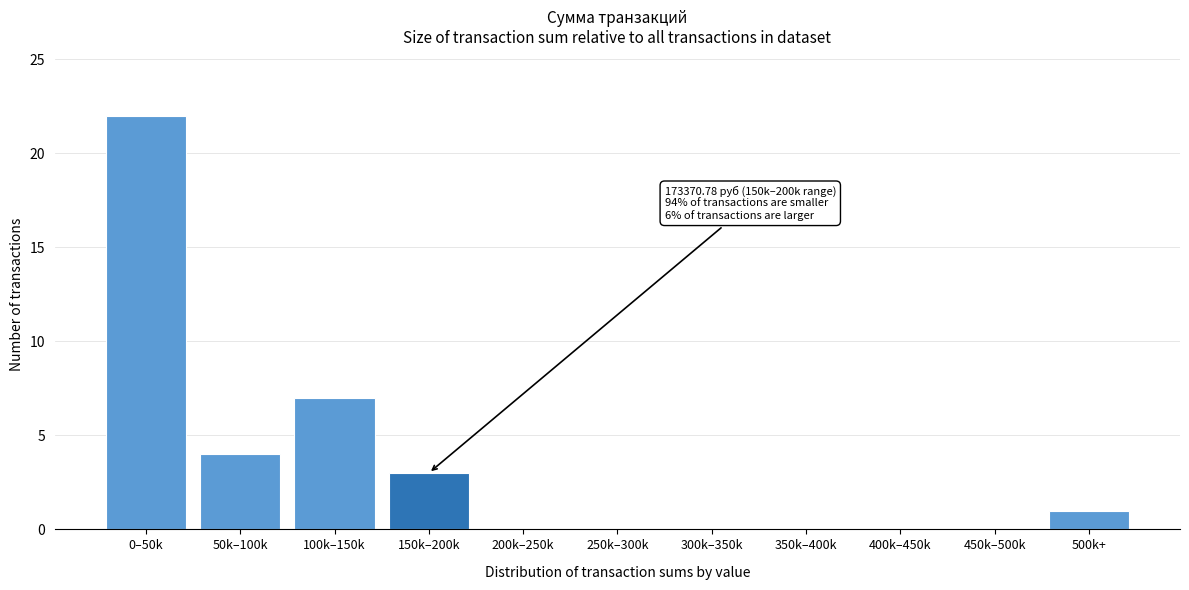

Reading left to right, what are all the values shown in this chart?

0–50k=22	50k–100k=4	100k–150k=7	150k–200k=3	200k–250k=0	250k–300k=0	300k–350k=0	350k–400k=0	400k–450k=0	450k–500k=0	500k+=1